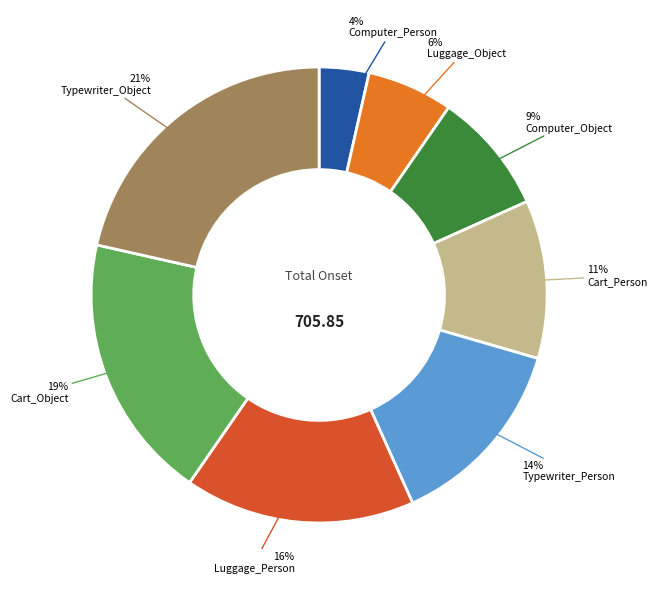

To the nearest percent, what is the average slice percentage?

12%